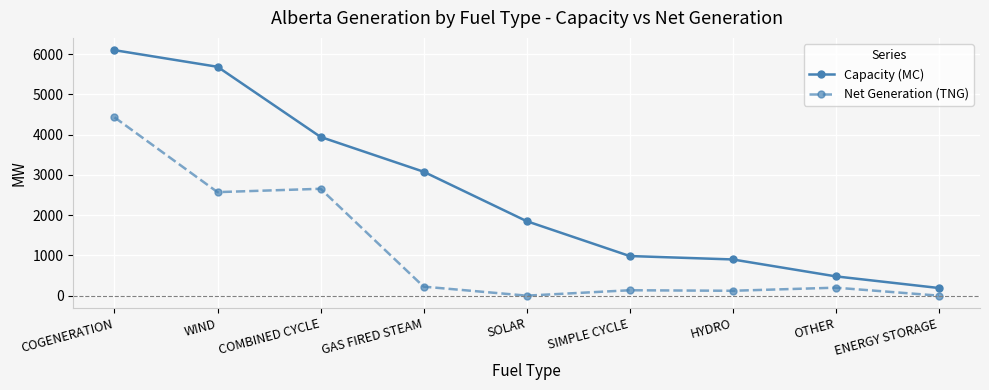

What is the sum of the Net Generation (TNG) values at ENERGY STORAGE and COGENERATION?

4428